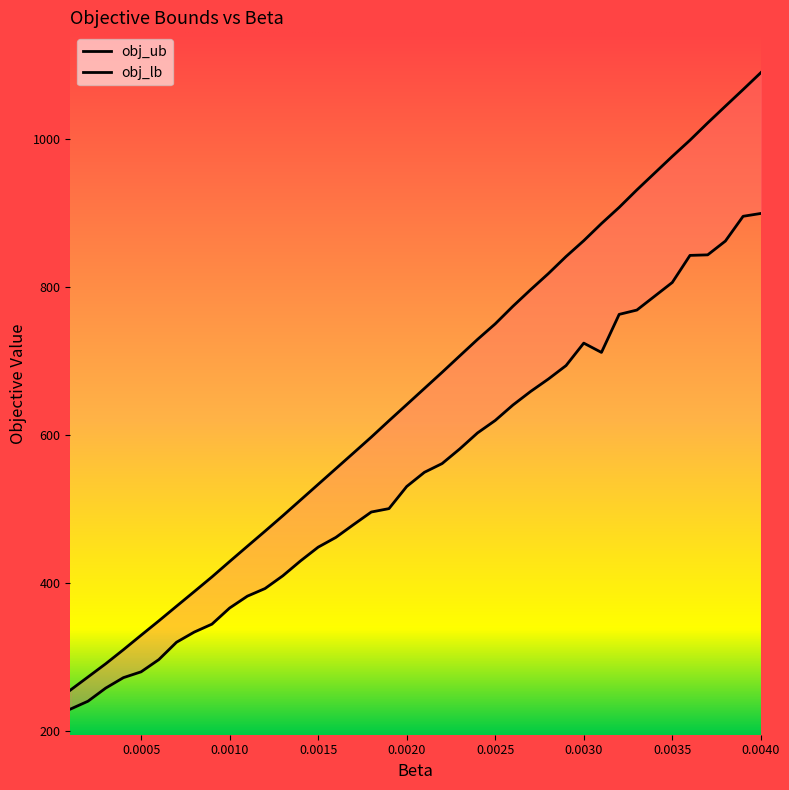

Which label corresponds to the smallest value in the chart?

0.0001